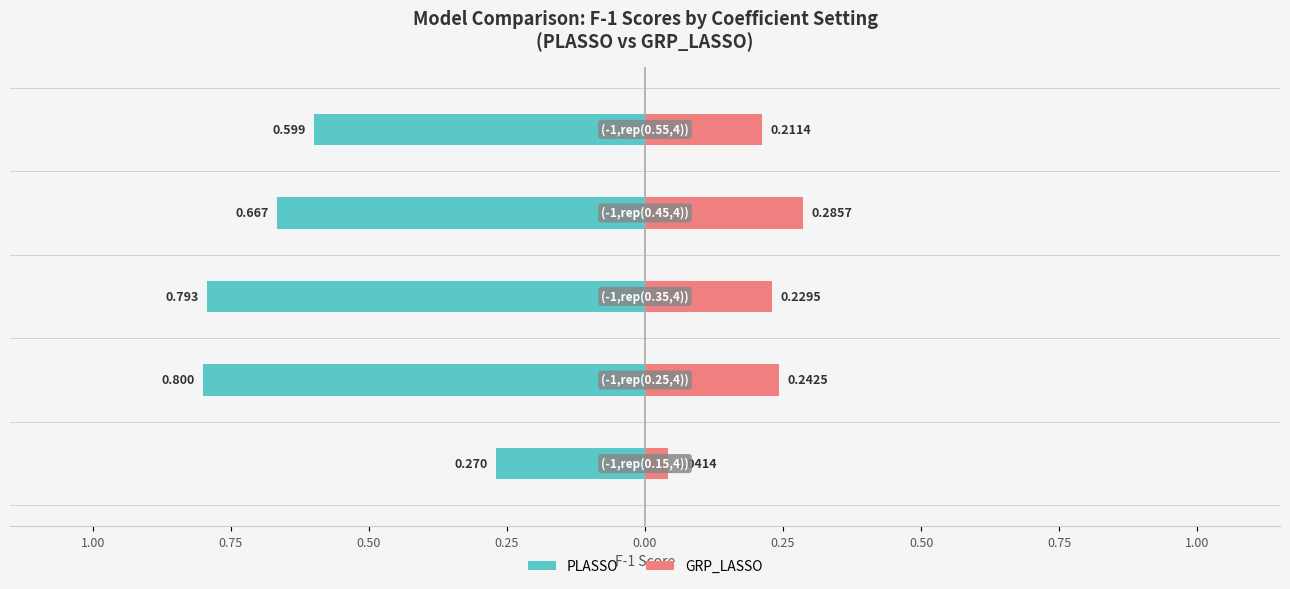

What is the difference between the highest and lowest values at 0.25?

1.0